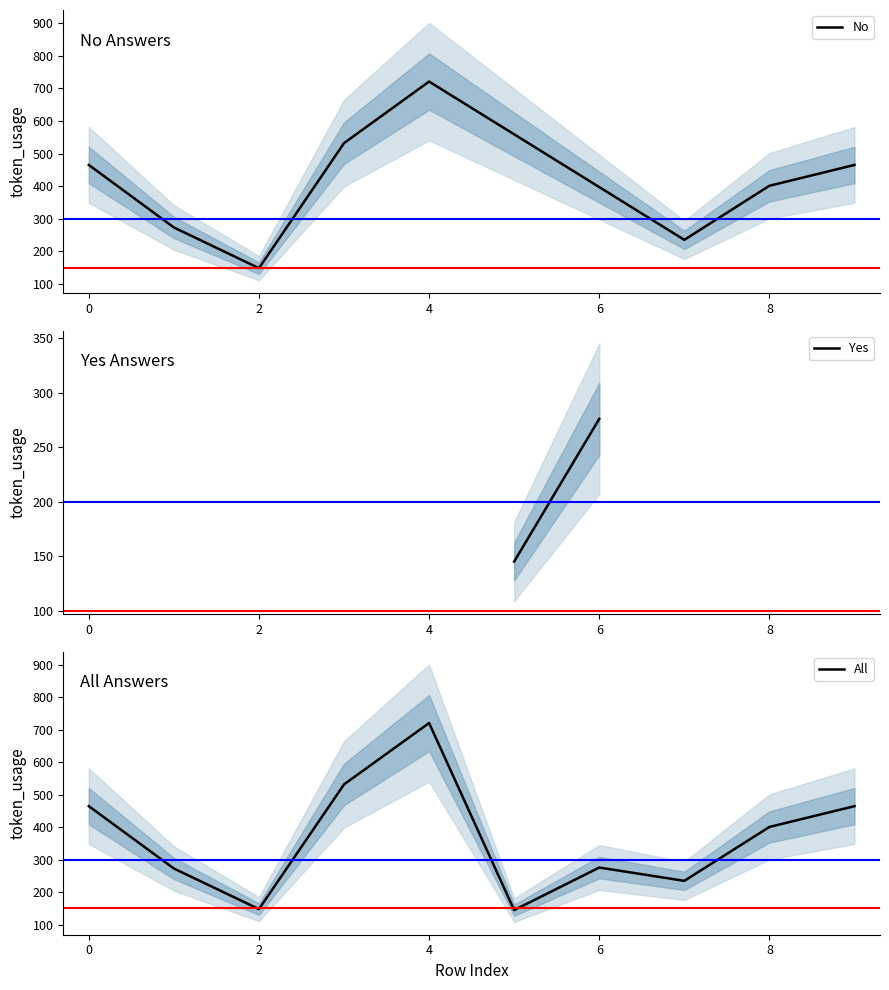

What is the minimum value for No?

148